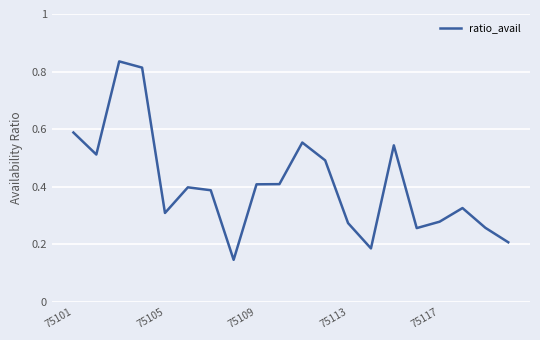

What is the difference between the maximum and minimum values?

0.7